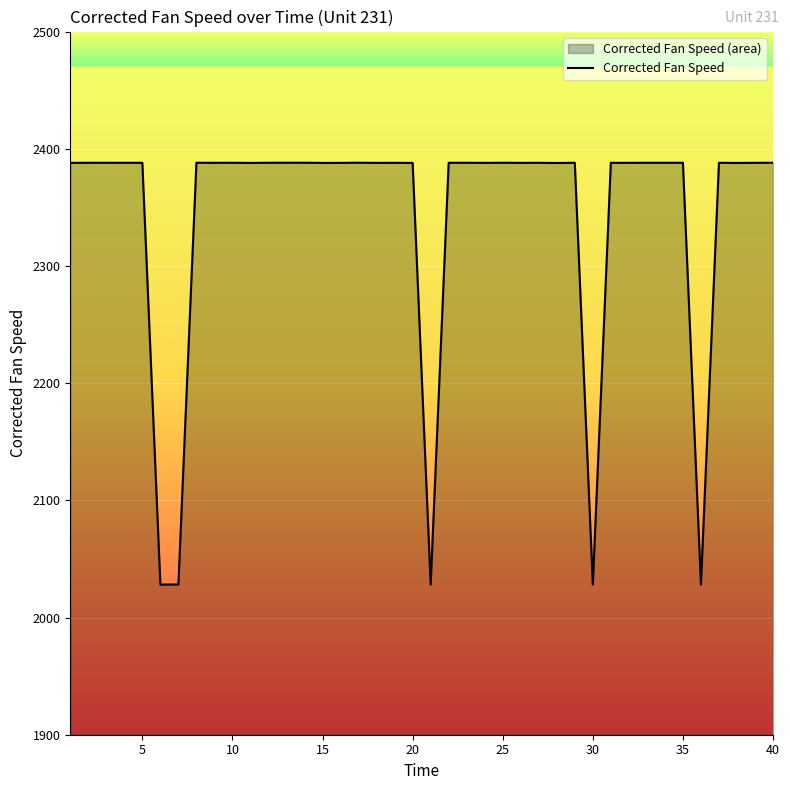

How many categories are shown in the chart?

40